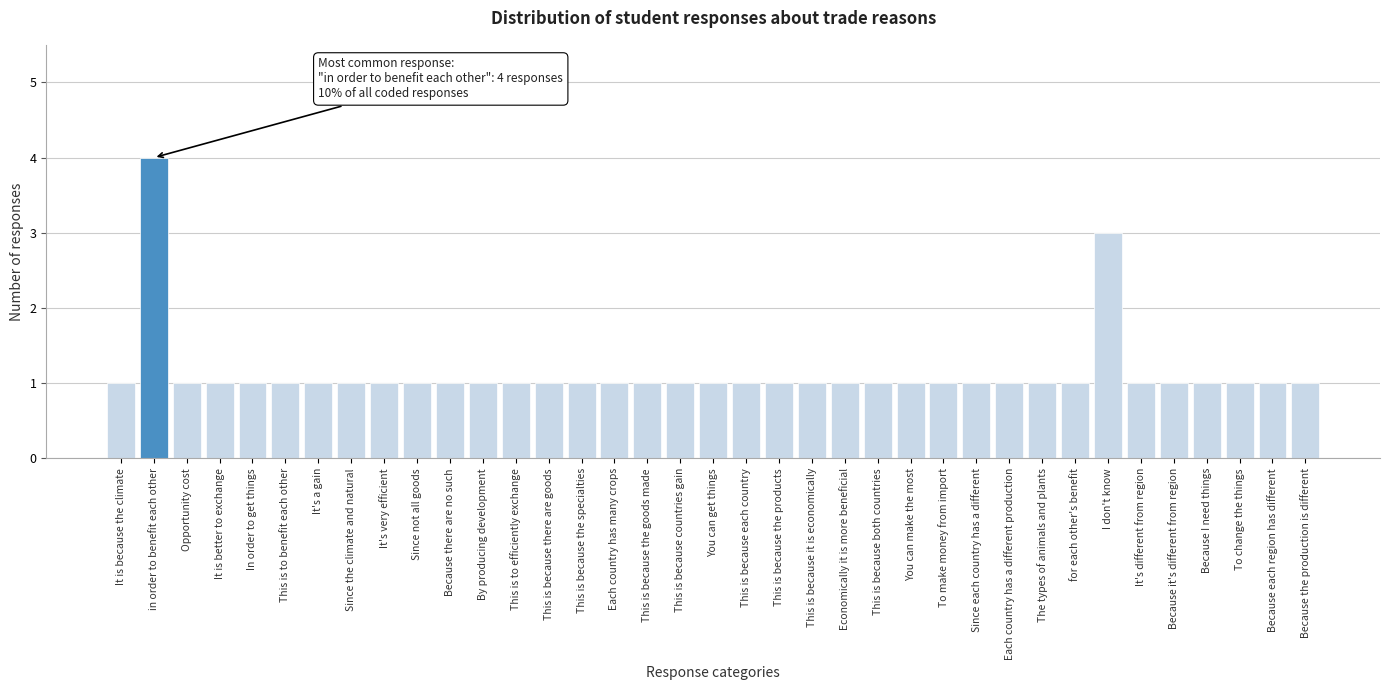

Approximately how many times larger is the value at Economically it is more beneficial compared to In order to get things?

1.0